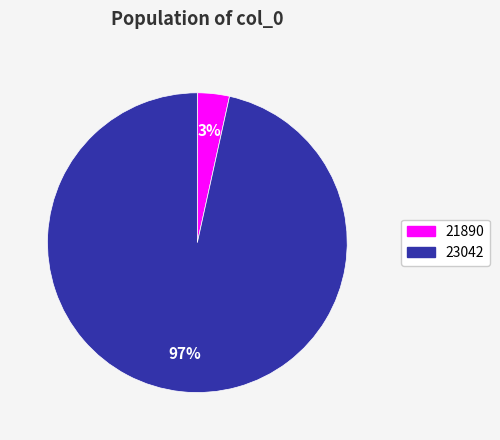

Which has a higher value, 23042 or 21890?

23042